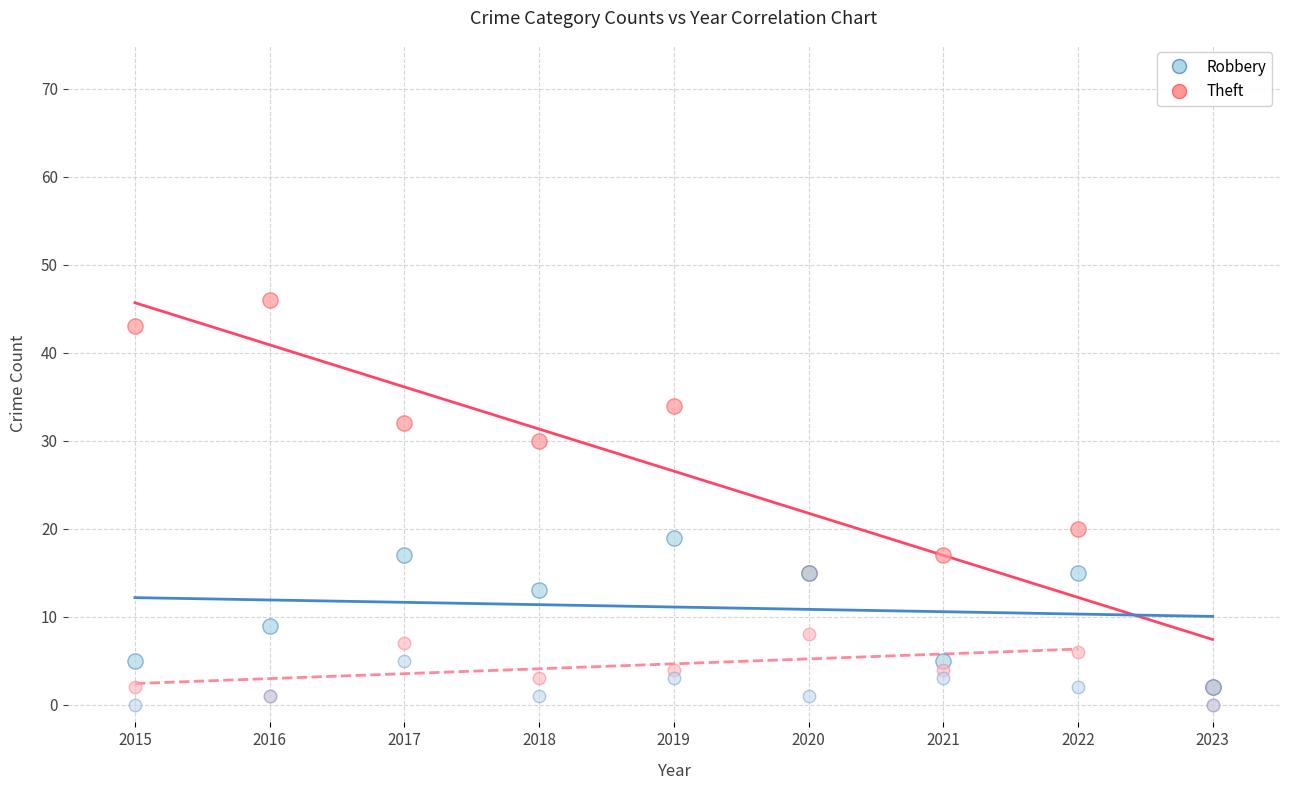

Across all series, what Y value is closest to 23?

20